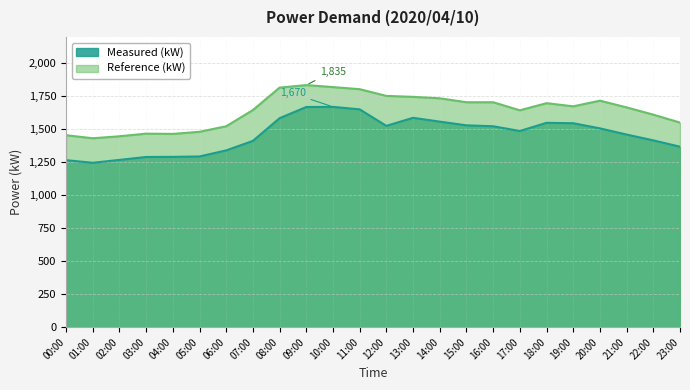

True or false: Measured (kW) and Reference (kW) cross at least once.

False